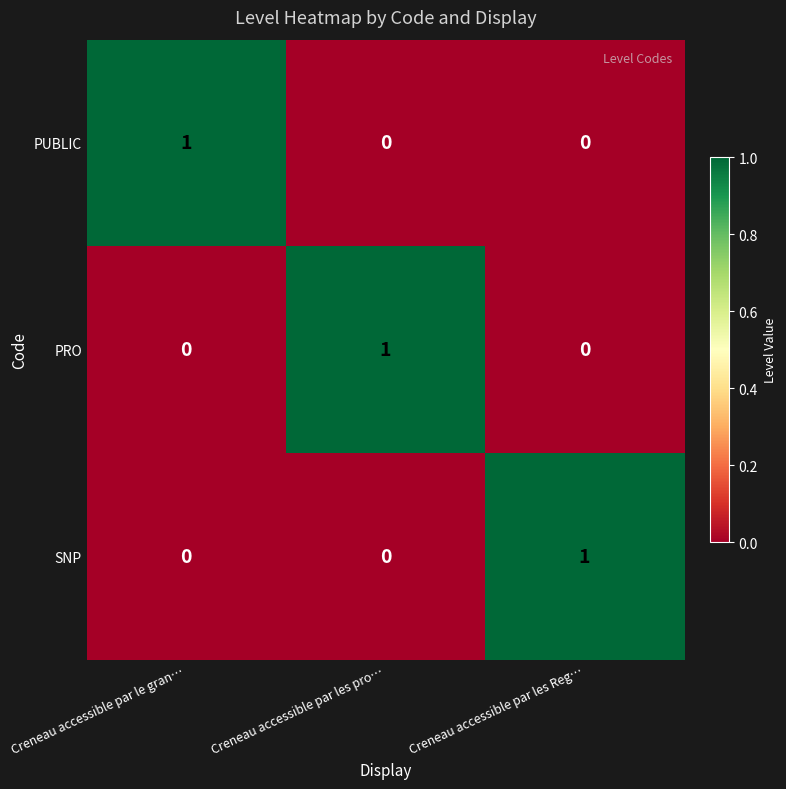

What is the spread (max minus min) of values at Creneau accessible par les Reg…?

1